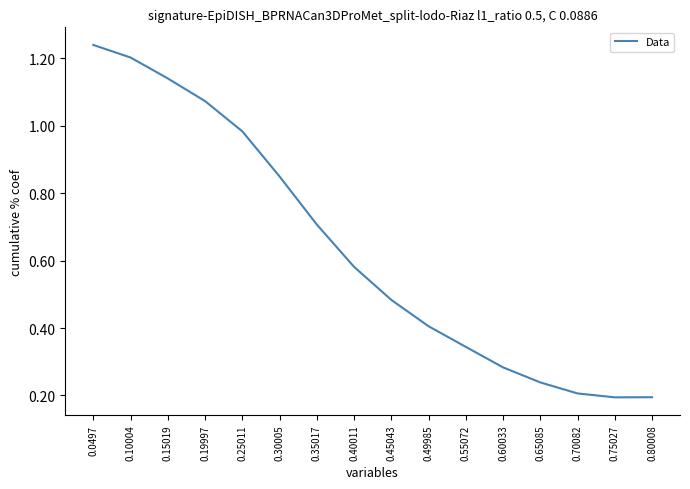

The value at 0.19997 is 1.9. True or false?

False